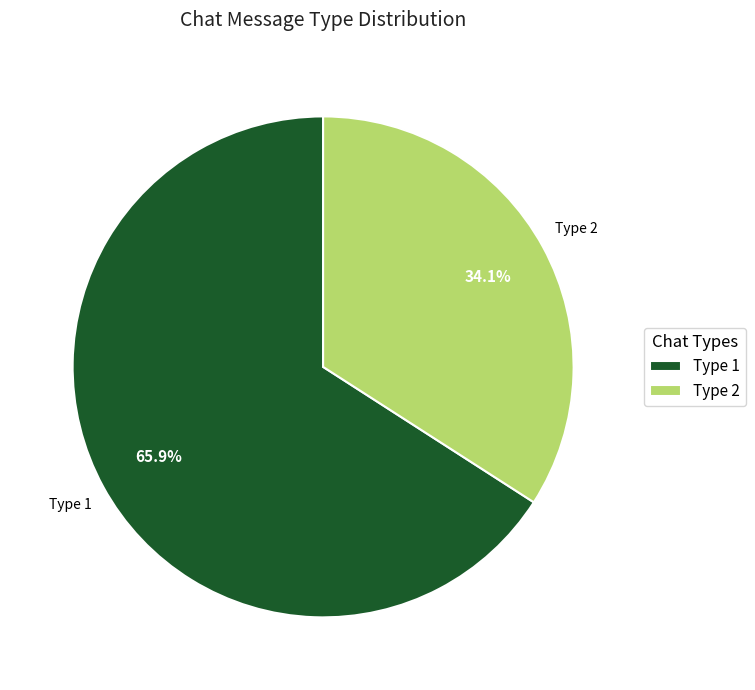

Between Type 2 and Type 1, which is larger?

Type 1